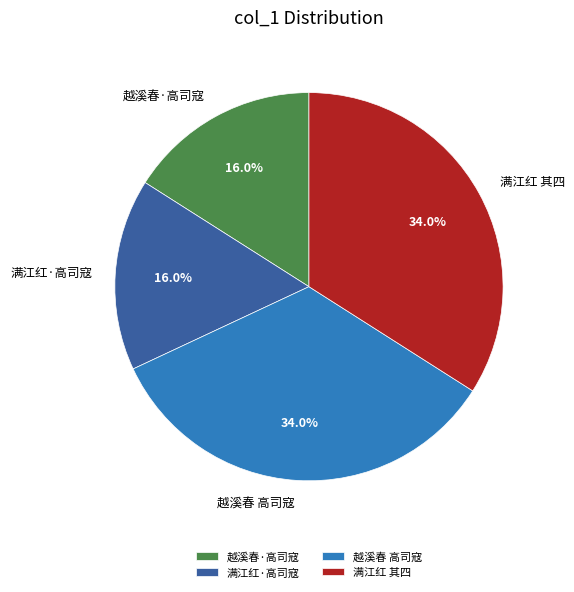

Is there a majority slice in this chart?

No